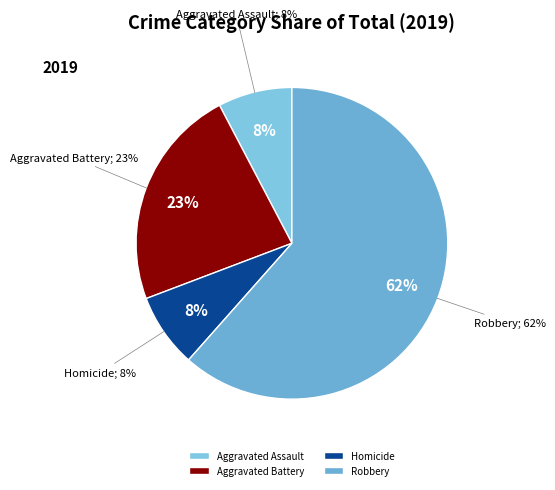

Does Robbery represent more than half of the total?

Yes